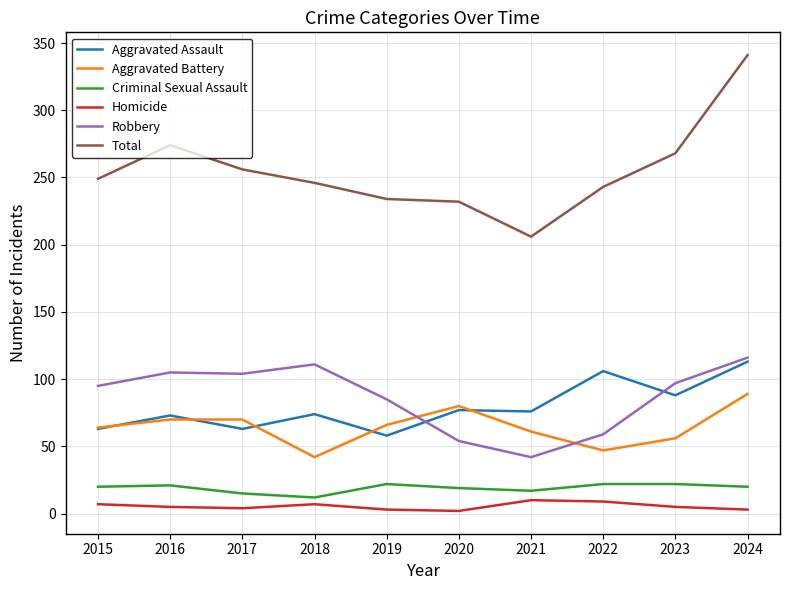

What is the sum of all Robbery values?

868